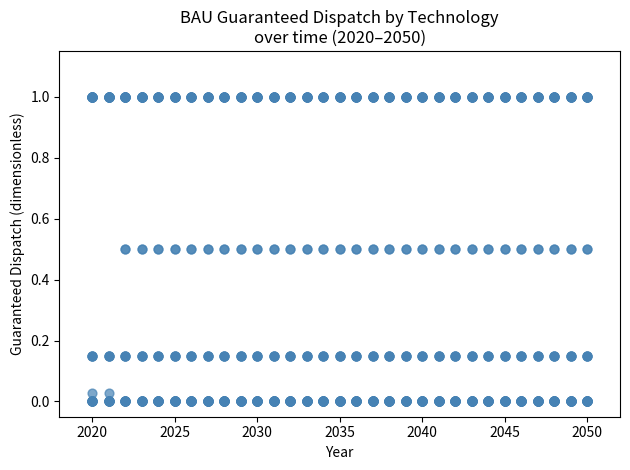

What is the range of X values (max minus min)?

30.0